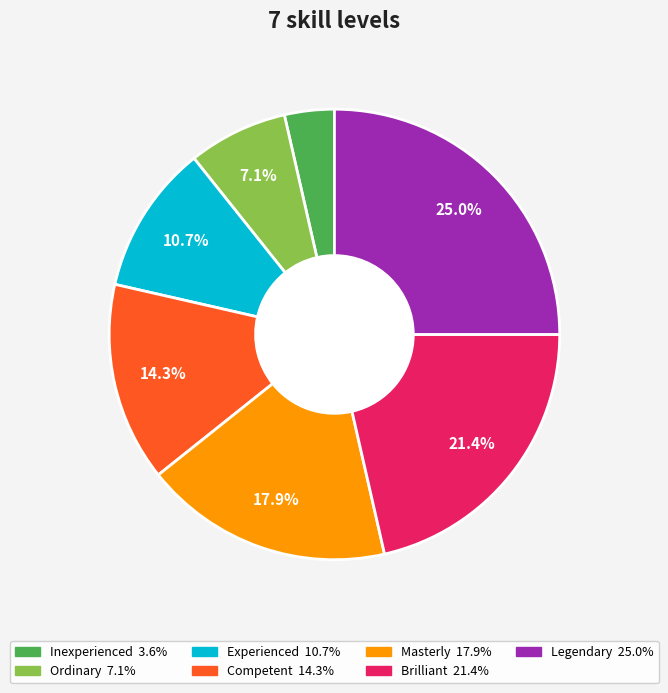

To the nearest percent, what is the average slice percentage?

14%